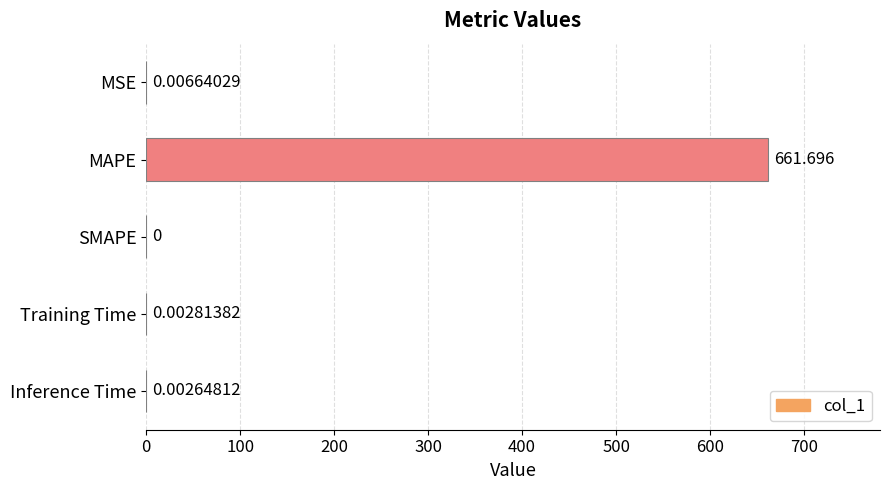

At which category does the chart reach its peak across all series?

MAPE